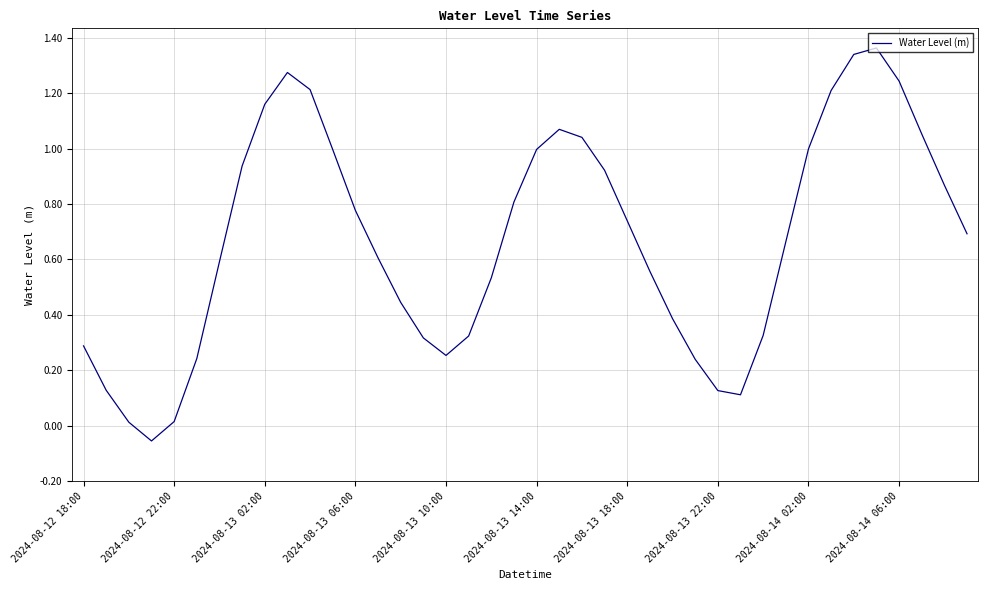

How many values are below zero?

1